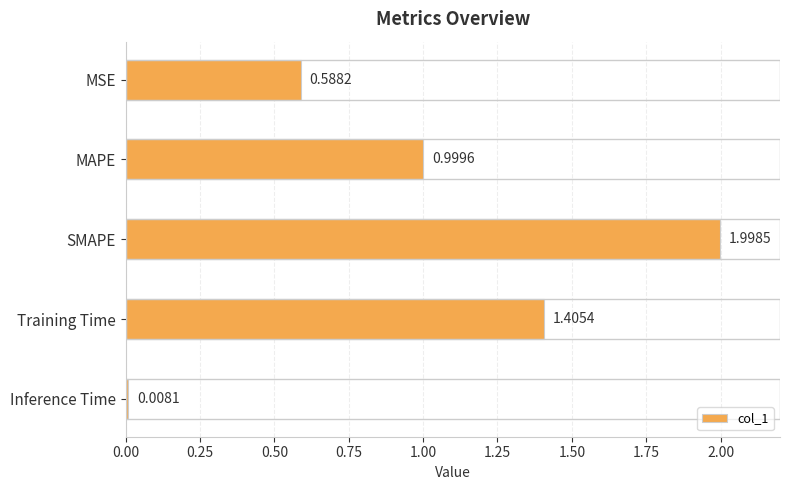

What is the maximum value shown in the chart?

2.0